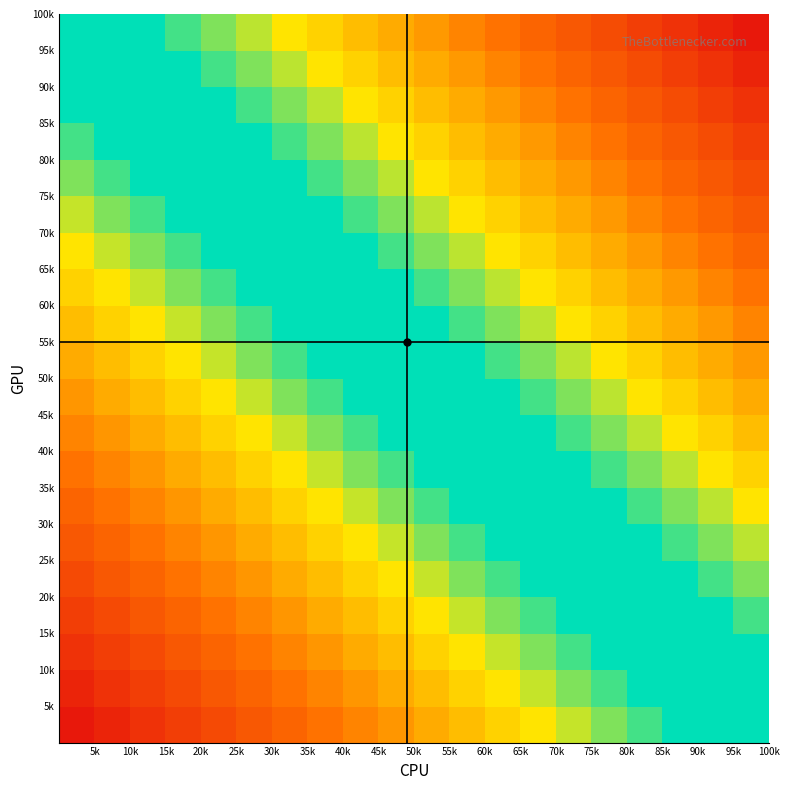

What is the greatest value displayed?

0.9